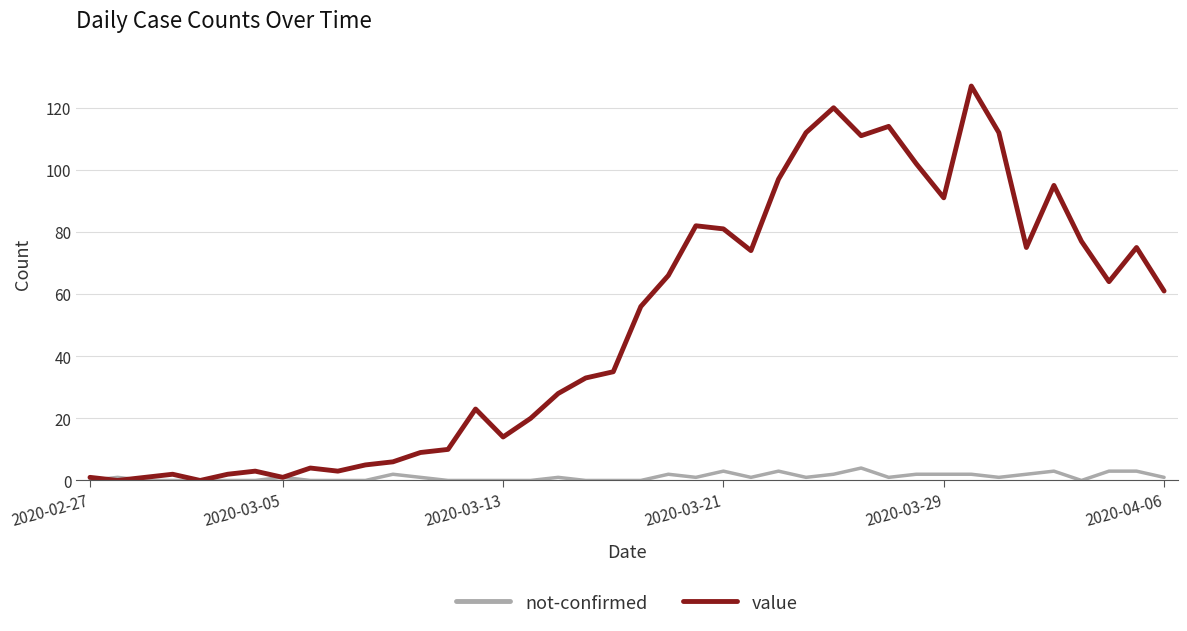

Which series has the widest spread of values?

value